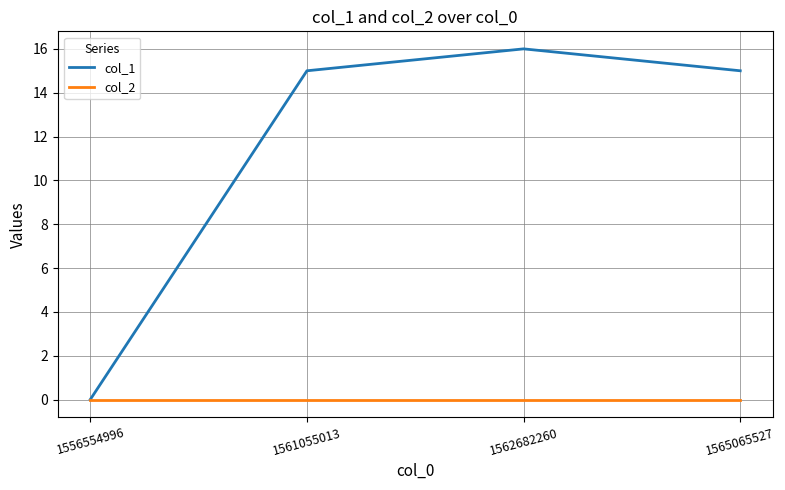

Which series has the widest spread of values?

col_1